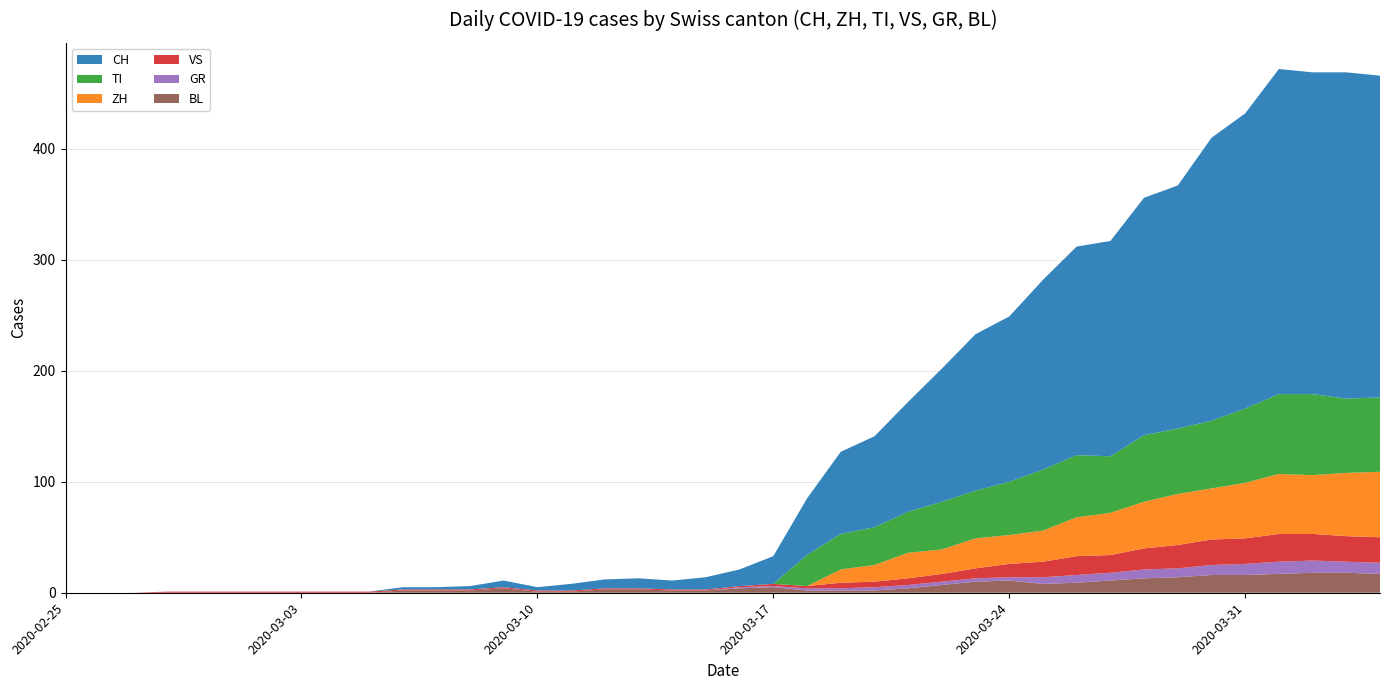

Reading left to right, list all the values displayed in this chart.

BL: 0=0	1=0	2=0	3=0	4=0	5=0	6=0	7=0	8=0	9=0	10=2	11=2	12=2	13=4	14=1	15=1	16=3	17=3	18=2	19=2	20=4	21=5	22=2	23=2	24=2	25=4	26=7	27=10	28=11	29=8	30=9	31=11	32=13	33=14	34=16	35=16	36=17	37=18	38=18	39=17
GR: 0=0	1=0	2=0	3=0	4=0	5=0	6=0	7=0	8=0	9=0	10=0	11=0	12=0	13=0	14=0	15=0	16=0	17=0	18=0	19=0	20=1	21=1	22=2	23=2	24=3	25=3	26=3	27=3	28=3	29=6	30=7	31=7	32=8	33=8	34=9	35=10	36=11	37=11	38=10	39=10
TI: 0=0	1=0	2=0	3=0	4=0	5=0	6=0	7=0	8=0	9=0	10=0	11=0	12=0	13=0	14=0	15=0	16=0	17=0	18=0	19=0	20=0	21=0	22=28	23=32	24=34	25=37	26=43	27=43	28=48	29=55	30=56	31=51	32=60	33=59	34=61	35=67	36=72	37=73	38=67	39=67
VS: 0=0	1=0	2=0	3=1	4=1	5=1	6=1	7=1	8=1	9=1	10=1	11=1	12=1	13=1	14=1	15=1	16=1	17=1	18=1	19=1	20=1	21=2	22=2	23=5	24=5	25=6	26=7	27=9	28=12	29=14	30=17	31=16	32=19	33=21	34=23	35=23	36=25	37=24	38=23	39=23
ZH: 0=0	1=0	2=0	3=0	4=0	5=0	6=0	7=0	8=0	9=0	10=0	11=0	12=0	13=0	14=0	15=0	16=0	17=0	18=0	19=0	20=0	21=0	22=0	23=12	24=15	25=23	26=22	27=27	28=26	29=28	30=35	31=38	32=42	33=46	34=46	35=50	36=54	37=53	38=57	39=59
CH: 0=0	1=0	2=0	3=0	4=0	5=0	6=0	7=0	8=0	9=0	10=2	11=2	12=3	13=6	14=3	15=6	16=8	17=9	18=8	19=11	20=15	21=25	22=51	23=74	24=82	25=99	26=120	27=141	28=149	29=171	30=188	31=194	32=214	33=219	34=255	35=266	36=293	37=290	38=294	39=290